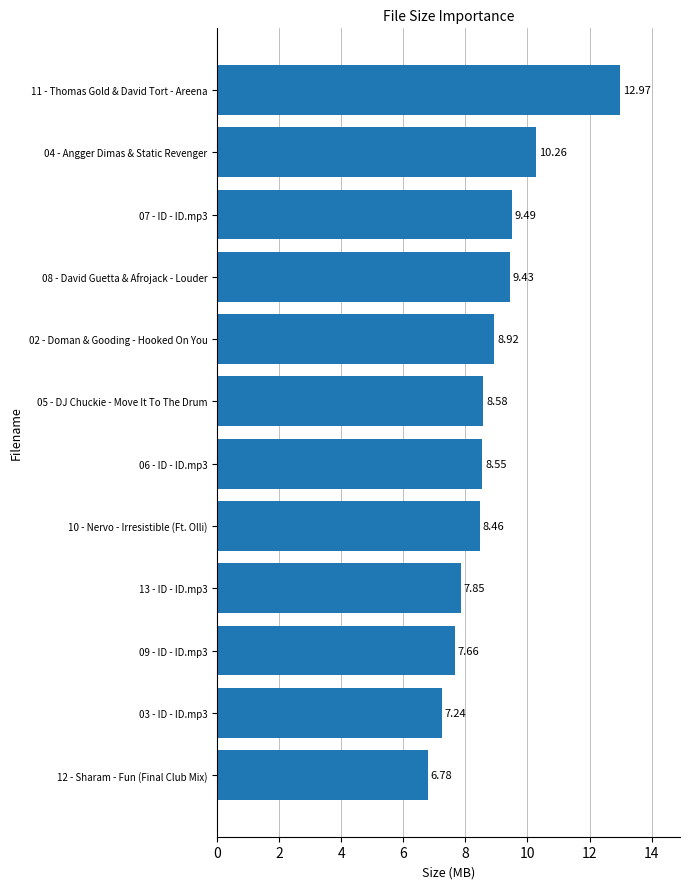

List the labels in order of value, smallest first.

12 - Sharam - Fun (Final Club Mix), 03 - ID - ID.mp3, 09 - ID - ID.mp3, 13 - ID - ID.mp3, 10 - Nervo - Irresistible (Ft. Olli), 06 - ID - ID.mp3, 05 - DJ Chuckie - Move It To The Drum, 02 - Doman & Gooding - Hooked On You, 08 - David Guetta & Afrojack - Louder, 07 - ID - ID.mp3, 04 - Angger Dimas & Static Revenger, 11 - Thomas Gold & David Tort - Areena